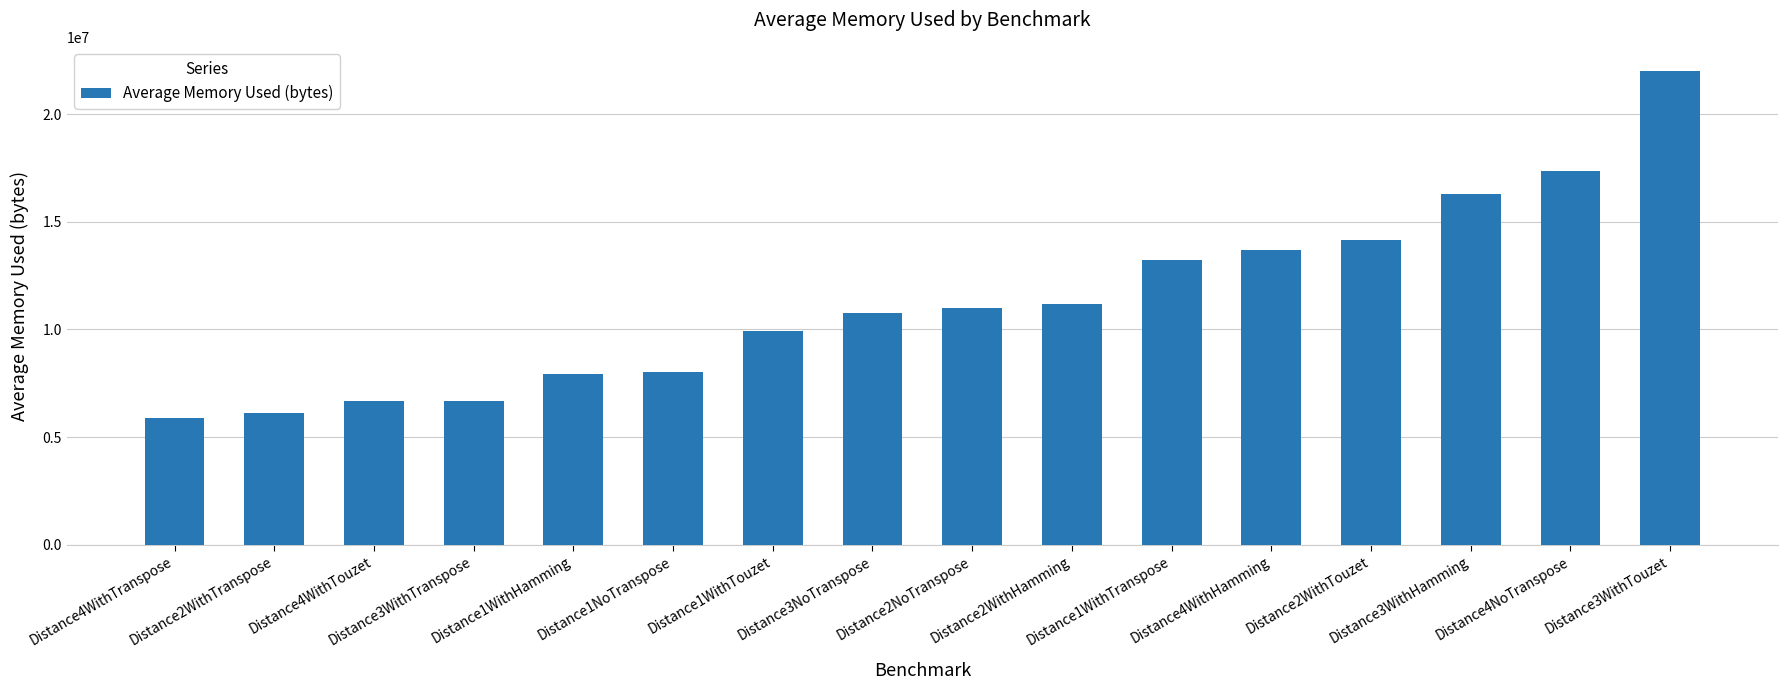

What is the value of the 2nd bar from the left?

6115179.6